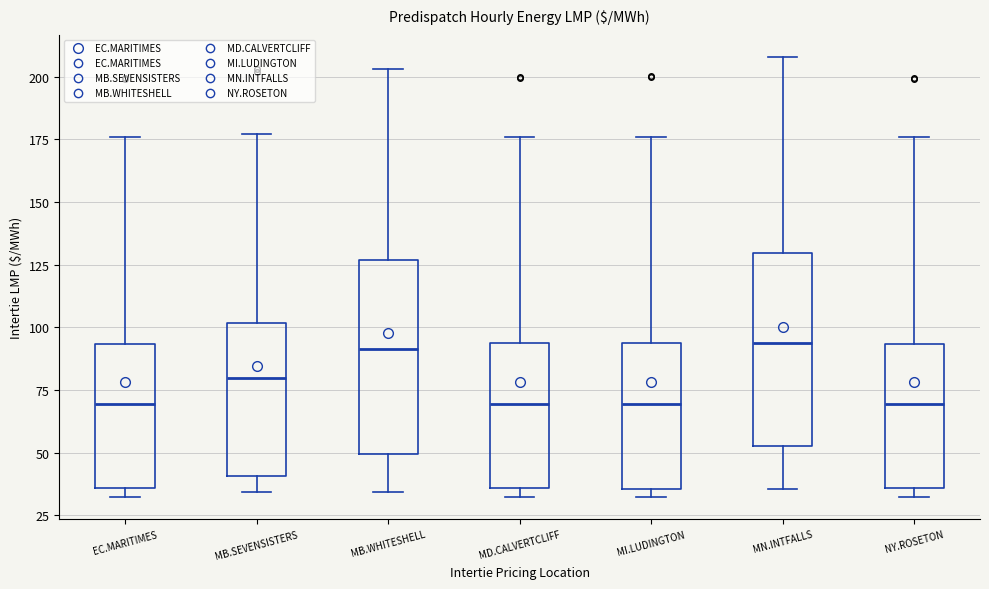

Reading left to right, transcribe this box plot: for each box, give where its median line is, the range the box spans, and where its two whiskers end, as read against the y-axis. The values are not printed on the chart, so give them approximately, as read against the axis.

EC.MARITIMES: median 70, box 35 to 95, whiskers 30 to 175
MB.SEVENSISTERS: median 80, box 40 to 100, whiskers 35 to 175
MB.WHITESHELL: median 90, box 50 to 125, whiskers 35 to 205
MD.CALVERTCLIFF: median 70, box 35 to 95, whiskers 30 to 175
MI.LUDINGTON: median 70, box 35 to 95, whiskers 30 to 175
MN.INTFALLS: median 95, box 55 to 130, whiskers 35 to 210
NY.ROSETON: median 70, box 35 to 95, whiskers 30 to 175